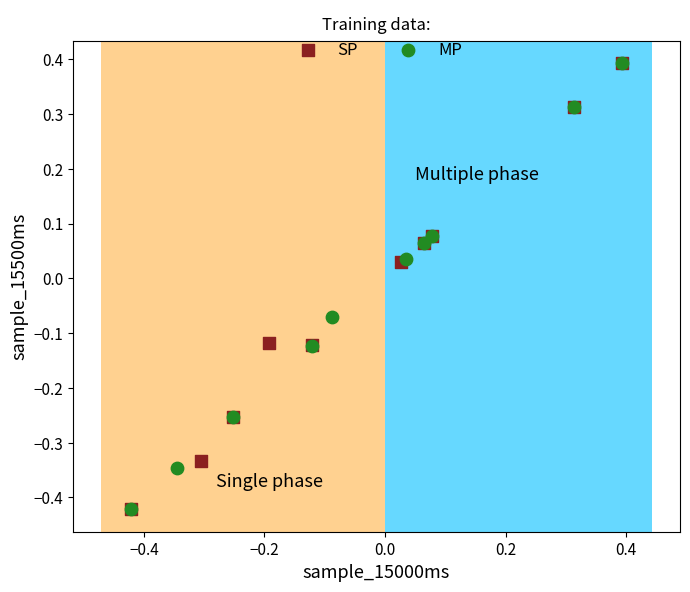

What are all the series names shown in the legend?

SP, MP